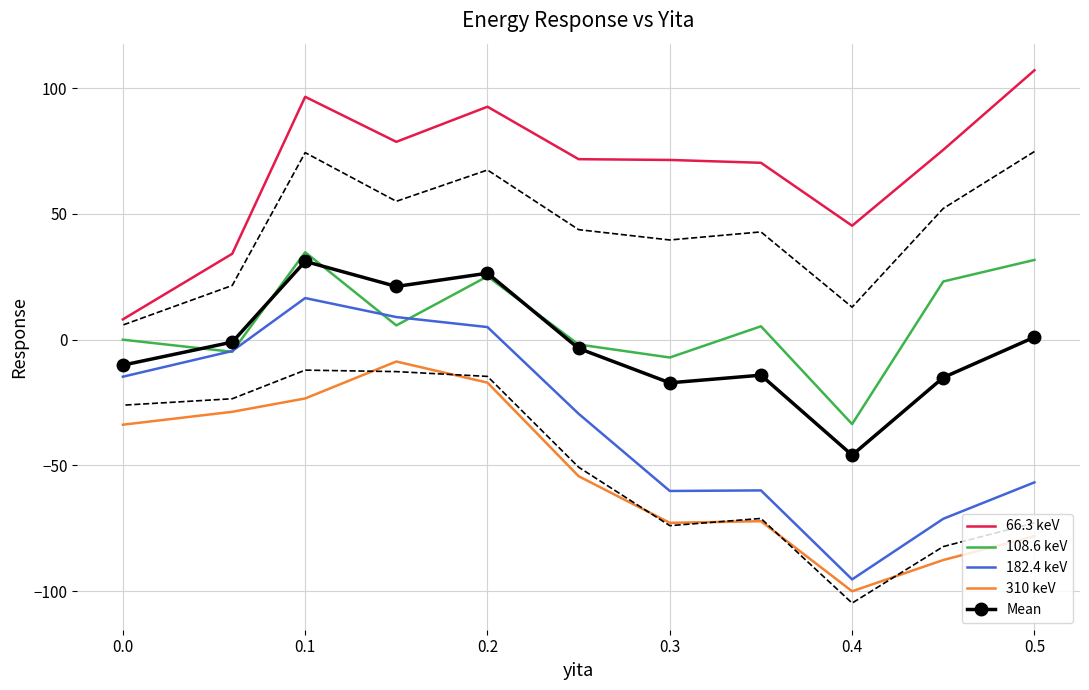

Is this an area chart (filled region under the line)?

No